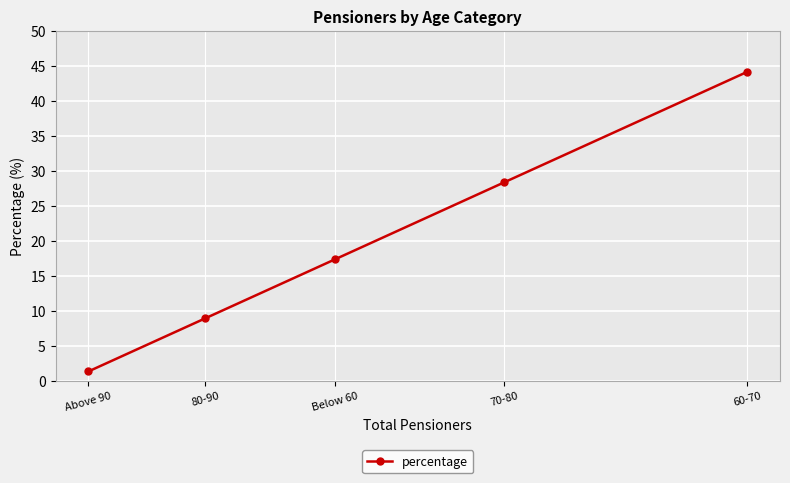

What is the label of the 5th point from the right?

Above 90